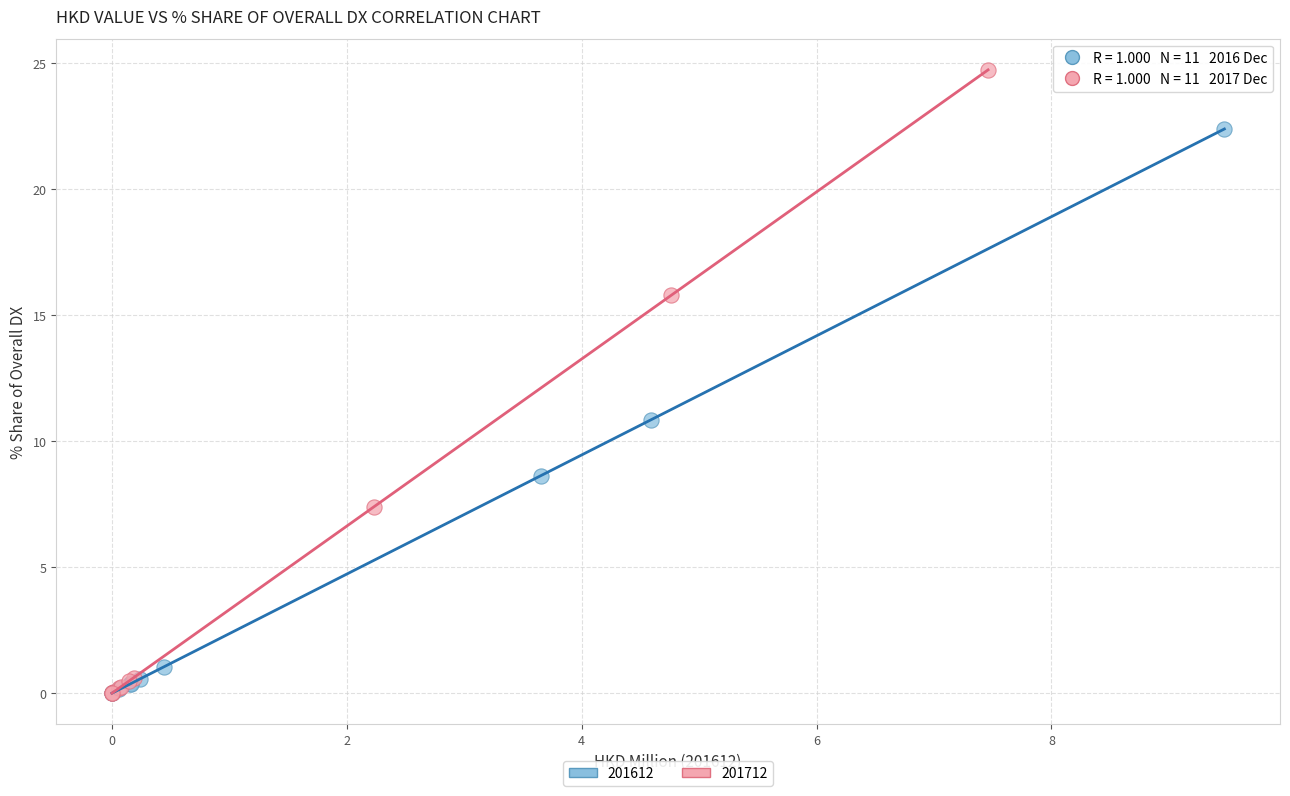

Which series has the widest spread of Y values?

201712